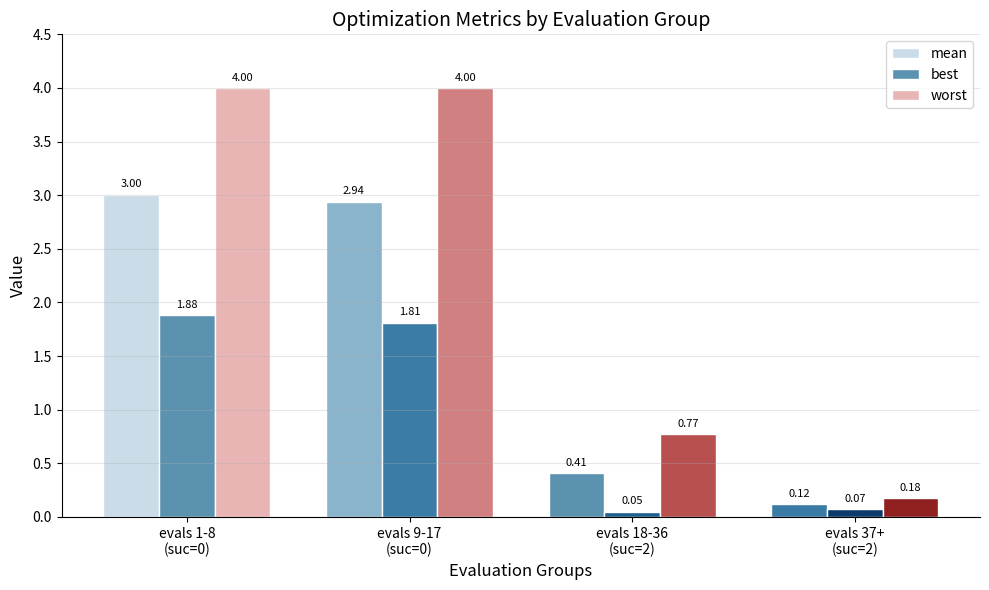

How many bars are there in each group?

3